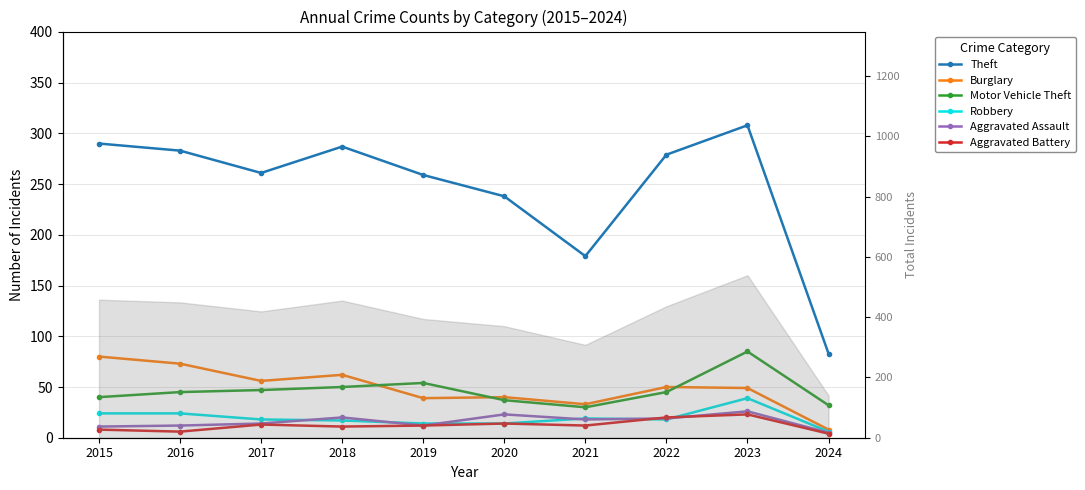

What is the difference between the highest and lowest values at 2017?

248